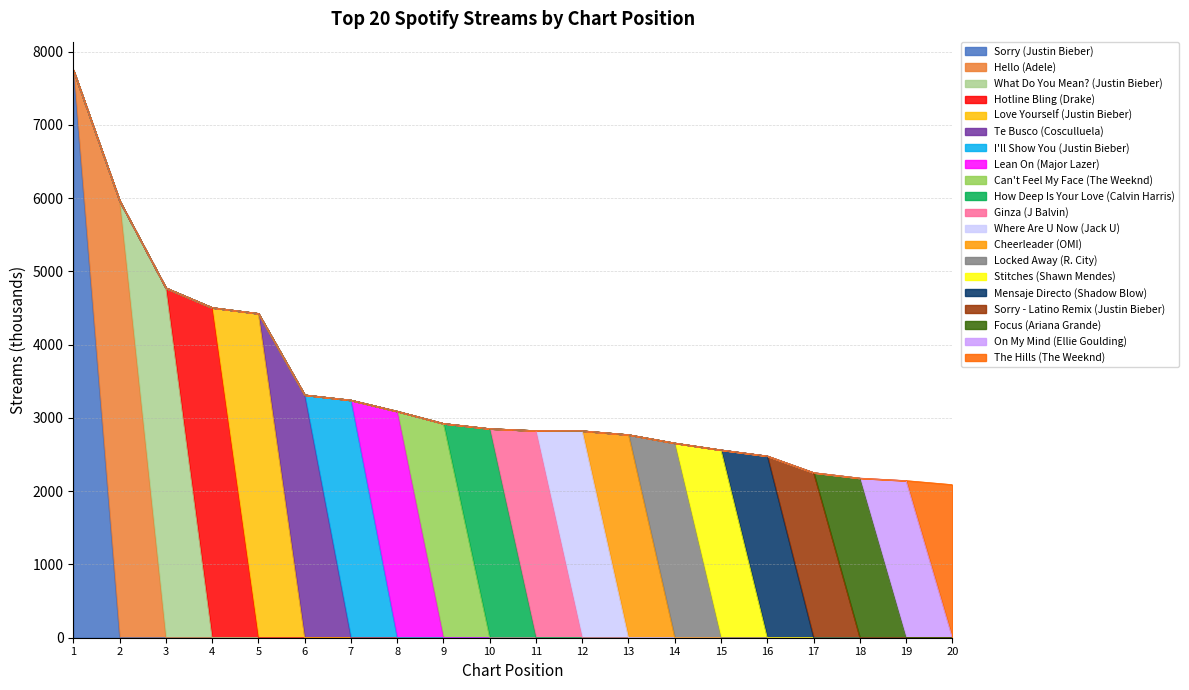

How many lines are shown in the chart?

20